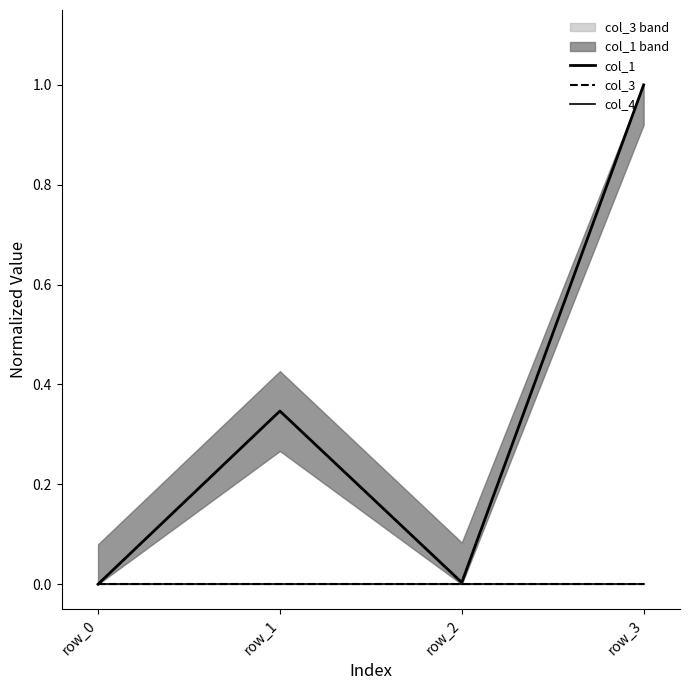

Rank the series at row_3 from lowest to highest value.

col_3, col_4, col_1